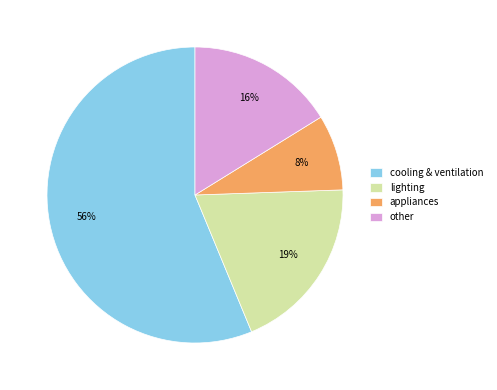

How many segments does this pie chart have?

4